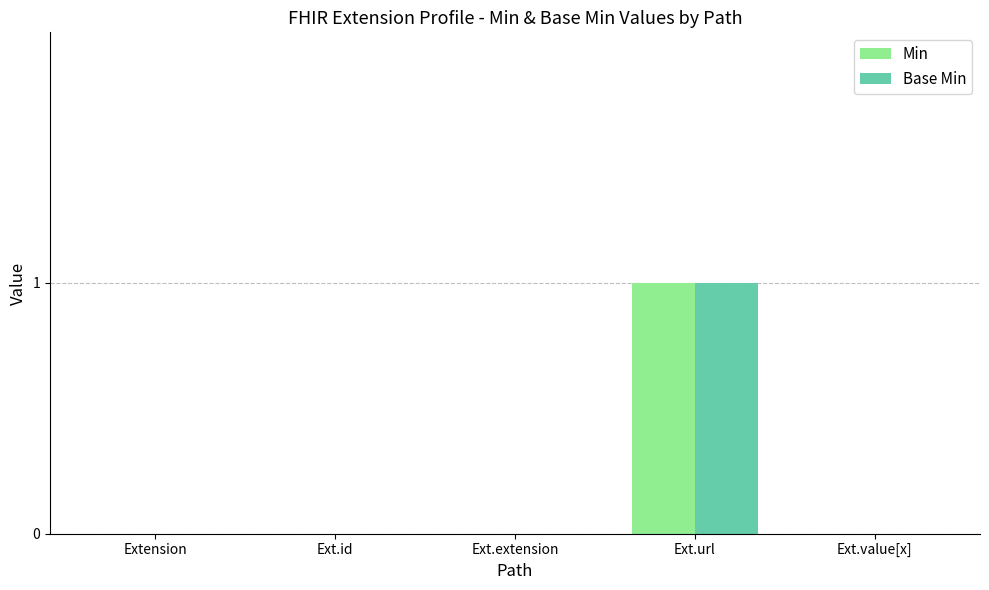

What is the highest value of the Min series?

1